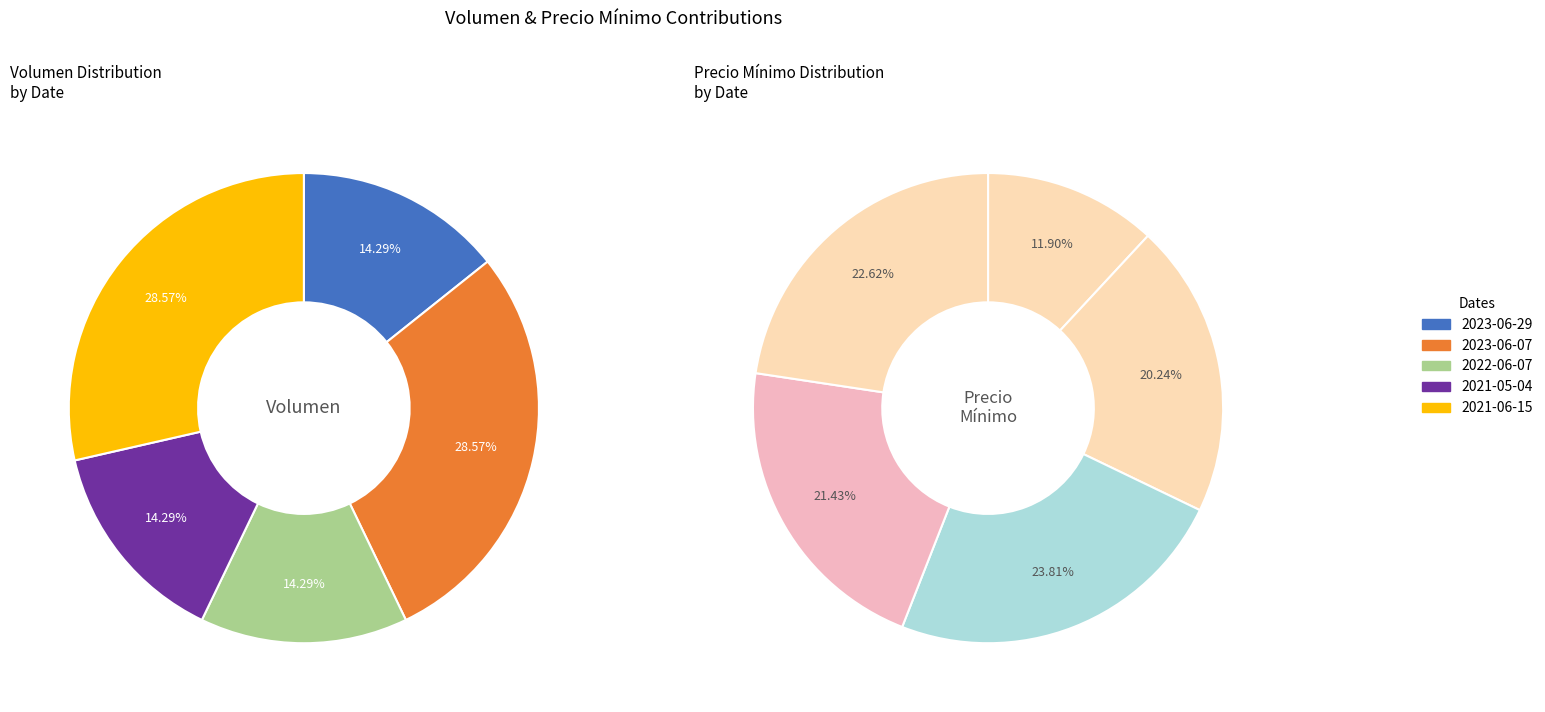

Which series has the largest range (max minus min)?

Precio minimo